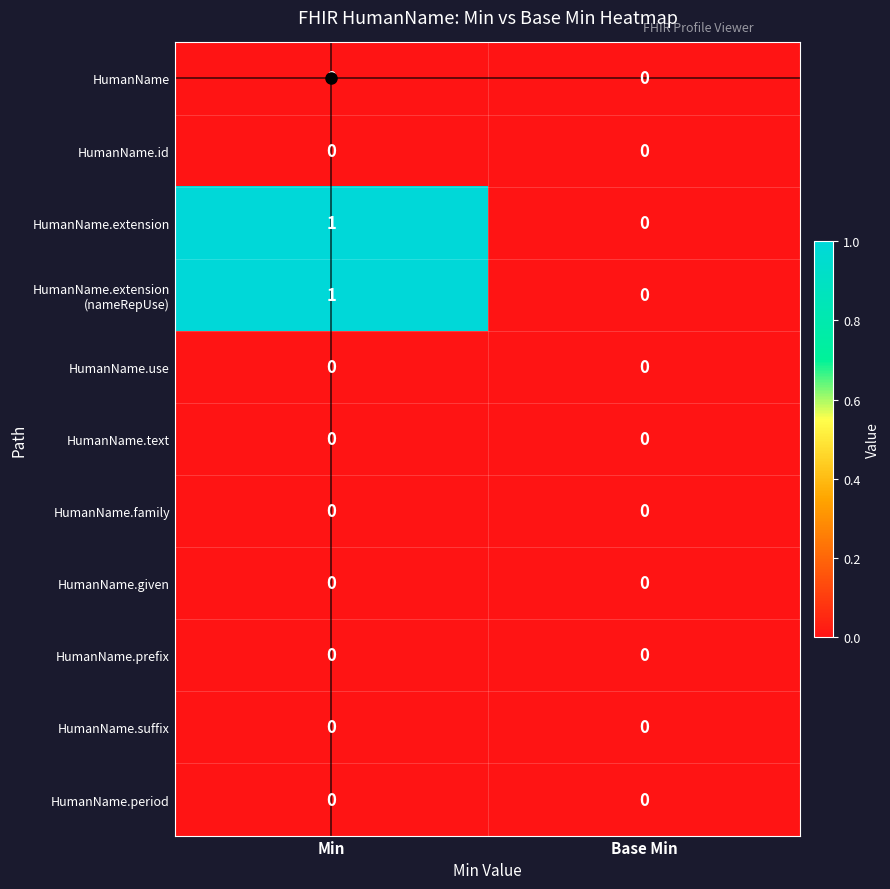

What is the maximum value shown in the chart?

1